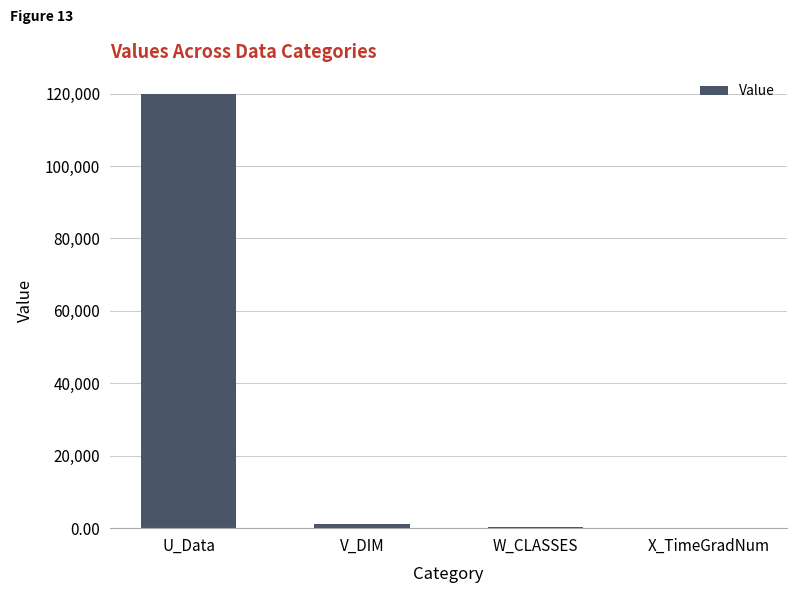

Which category has the highest value across all series?

U_Data